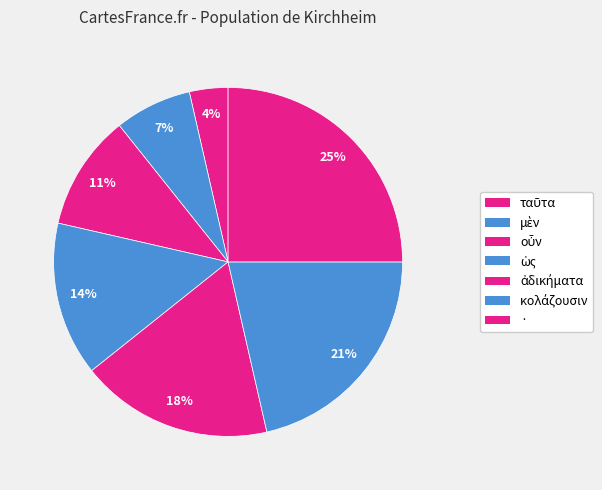

Which slice is the largest?

·